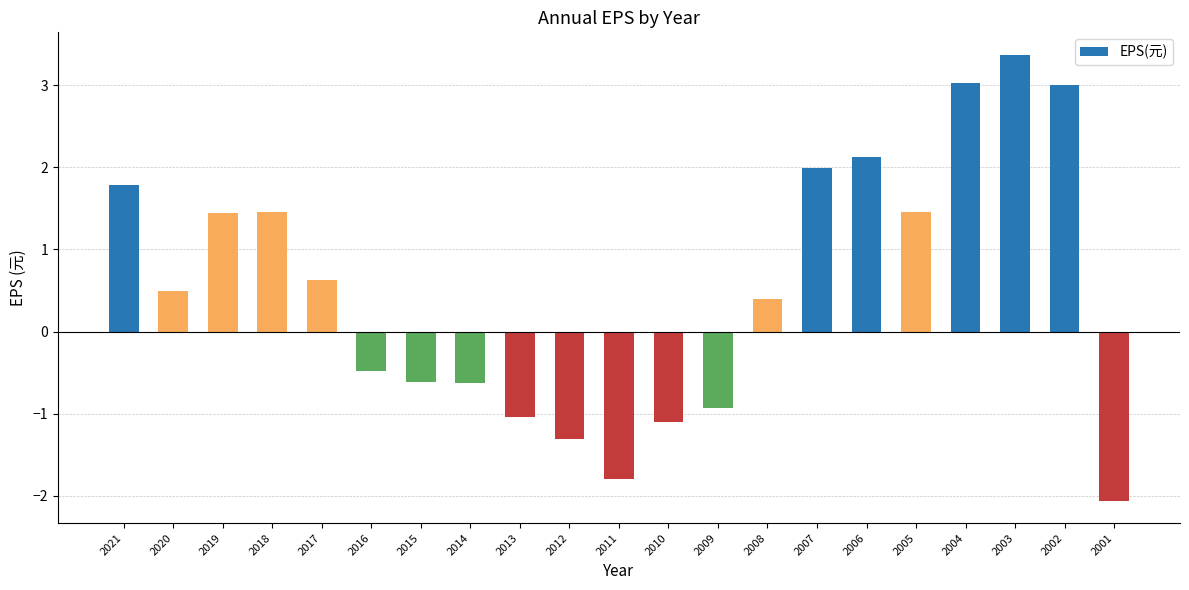

What is the sum of the values at 2008 and 2011?

-1.4